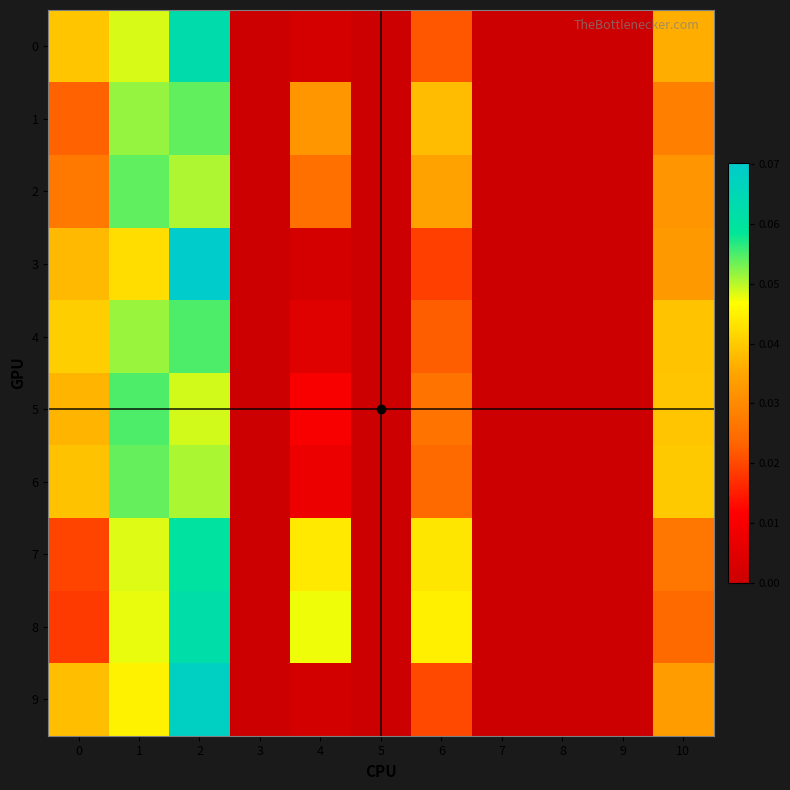

At how many categories does at least one series exceed 0?

6